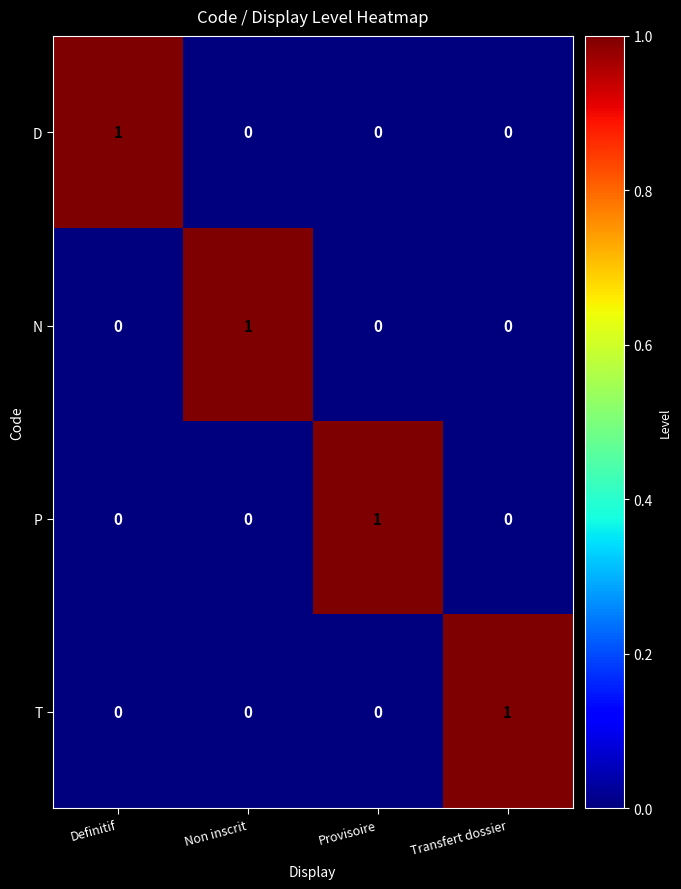

Reading left to right, list all the values displayed in this chart.

D: 1	0	0	0
N: 0	1	0	0
P: 0	0	1	0
T: 0	0	0	1